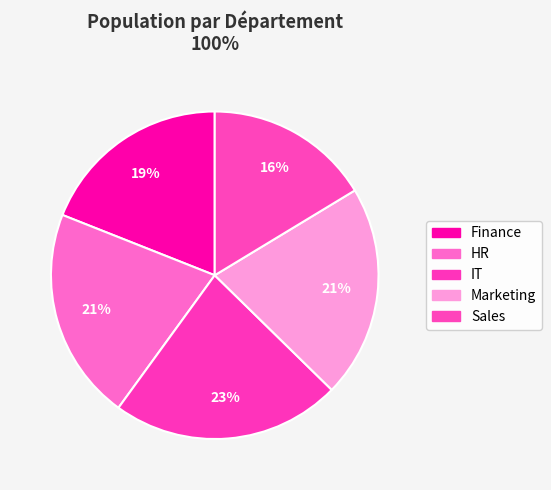

Count the number of slices in the pie.

5